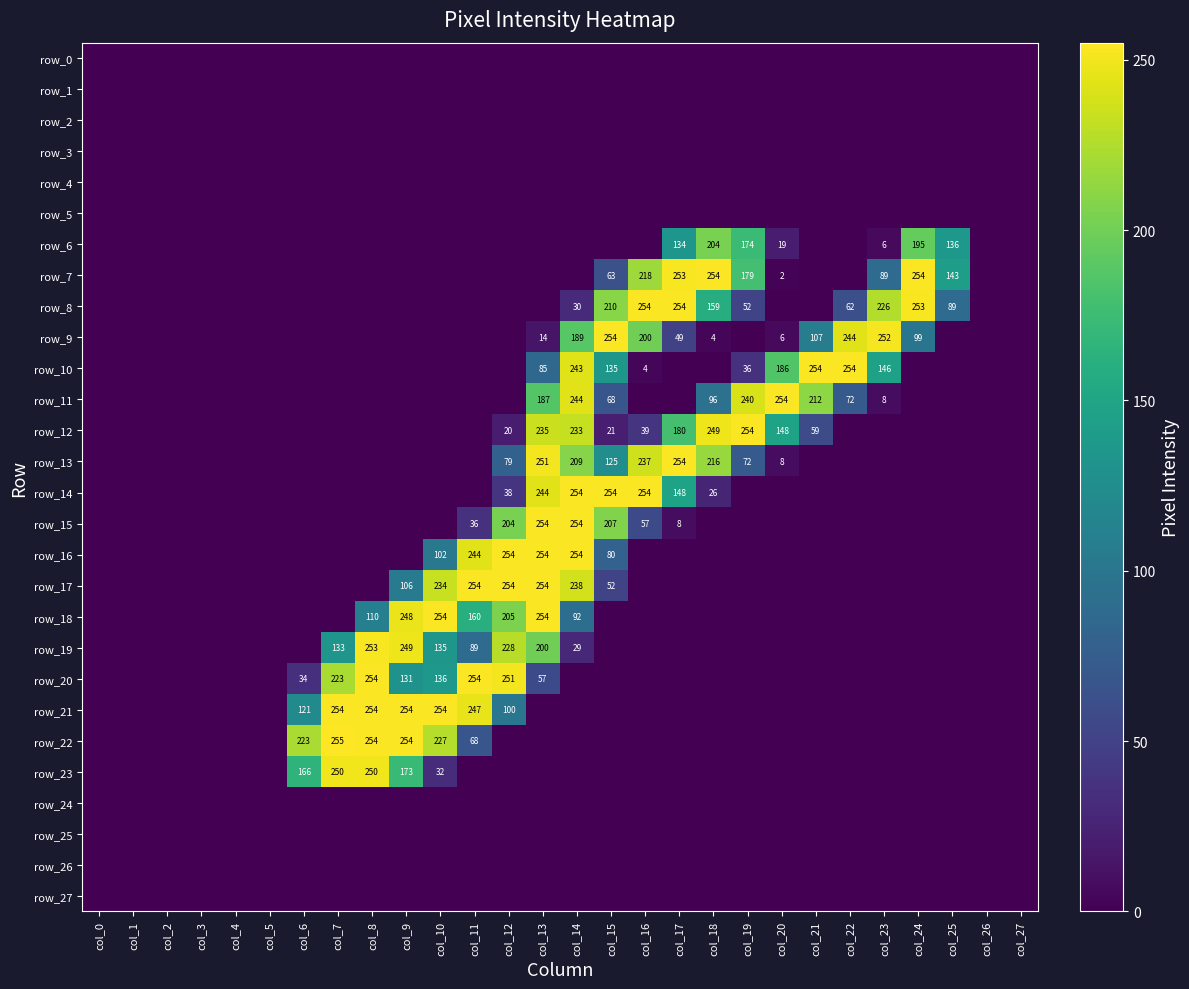

What is the total value across all series at col_16?

1263